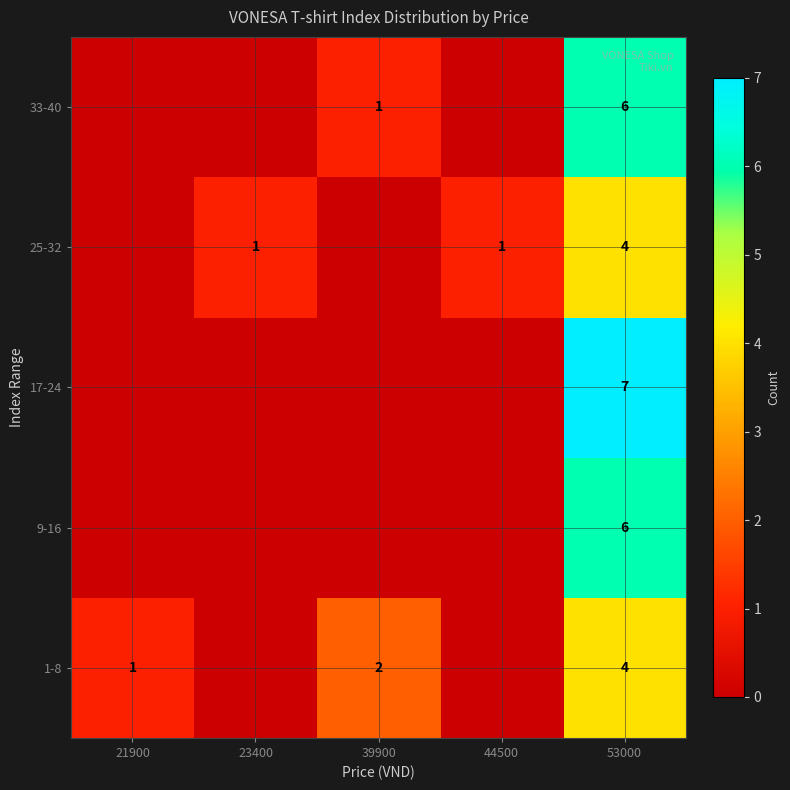

List the labels in order of 1-8 value, smallest first.

23400, 44500, 21900, 39900, 53000